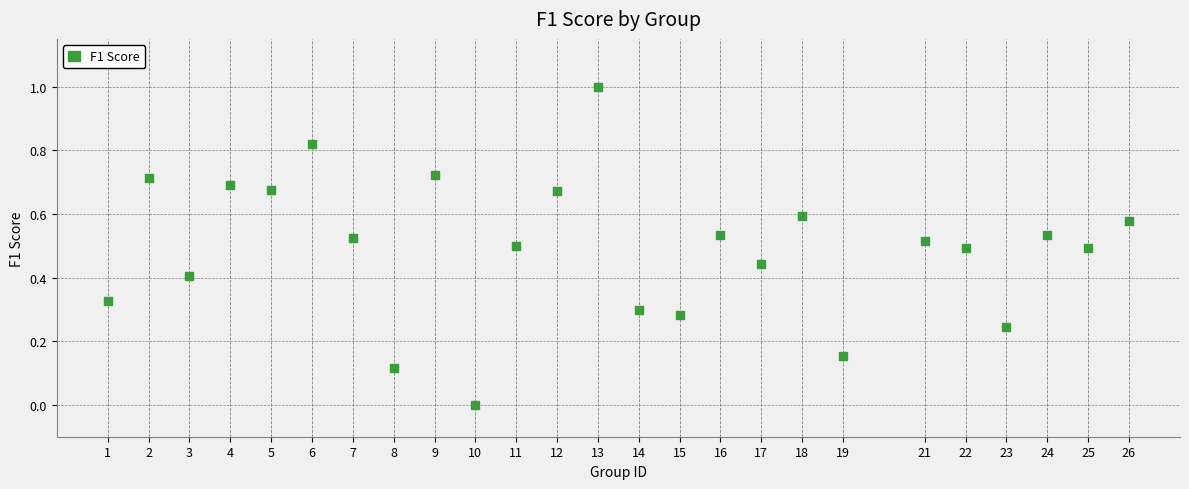

What is the range of Y values (max minus min)?

1.0